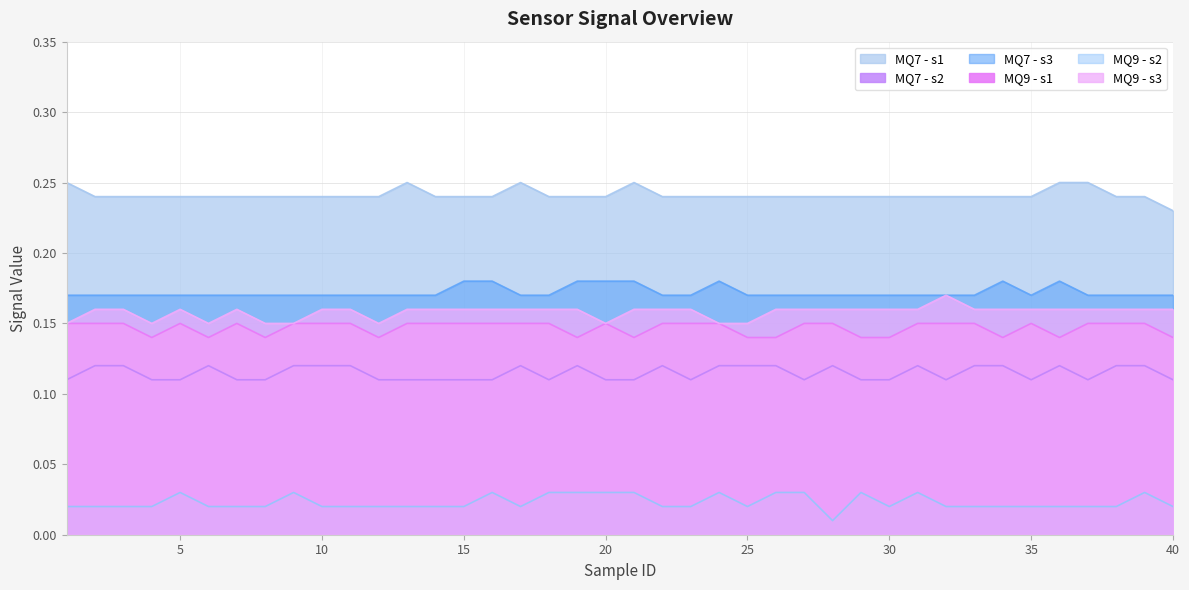

How many MQ9 - s2 values are between 0 and 1?

40